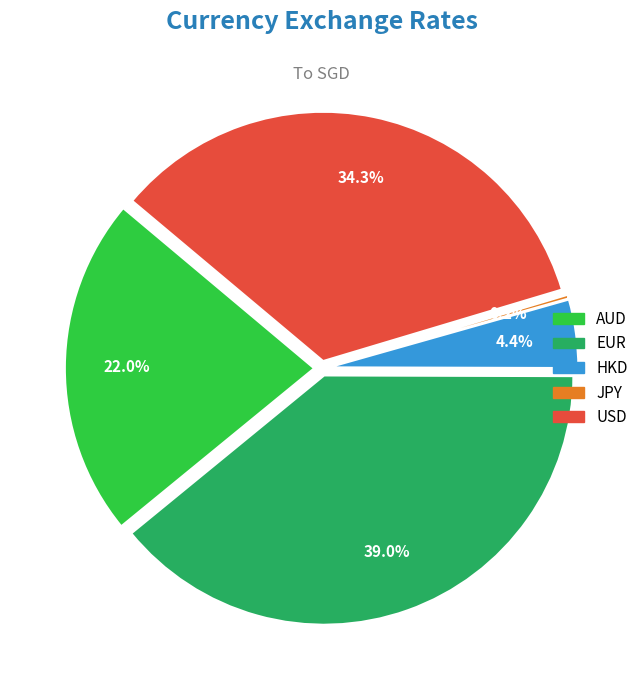

True or false: AUD accounts for 35% of the total.

False